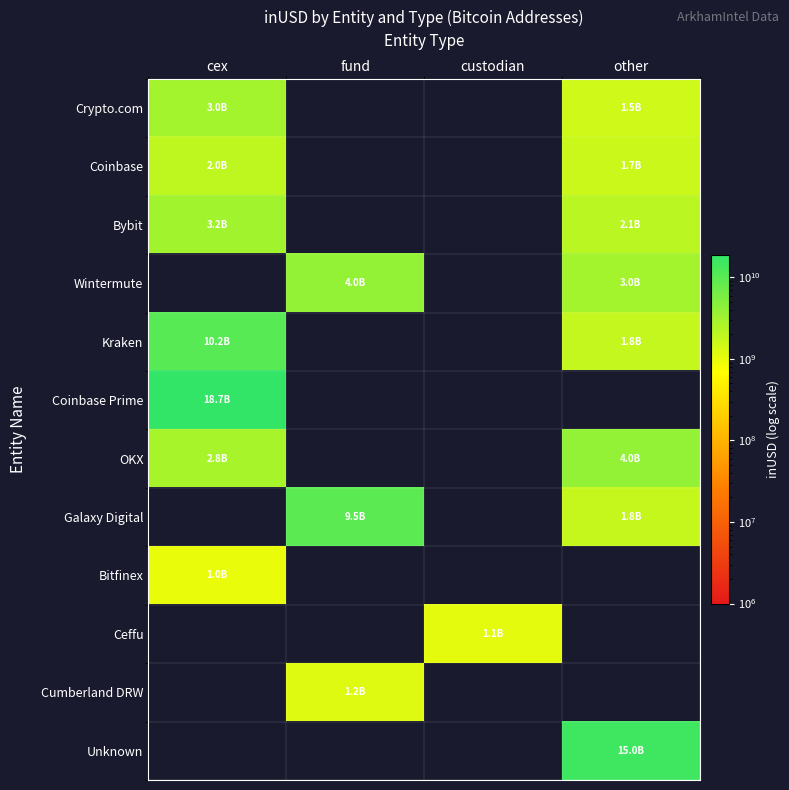

At other, list the series in order from largest to smallest.

Unknown, OKX, Wintermute, Bybit, Kraken, Galaxy Digital, Coinbase, Crypto.com, Coinbase Prime, Bitfinex, Ceffu, Cumberland DRW